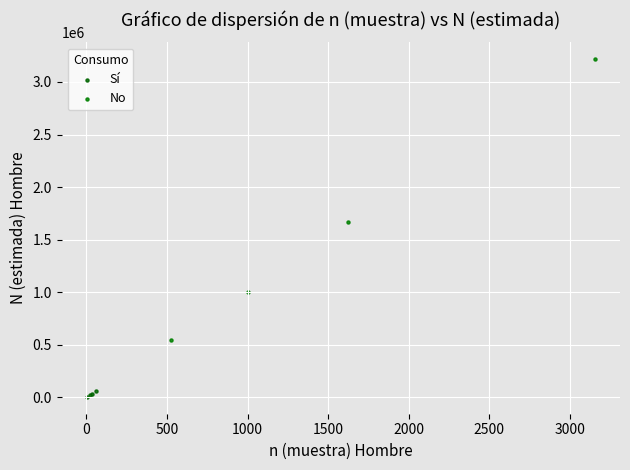

Which series has the largest Y range (max minus min)?

No